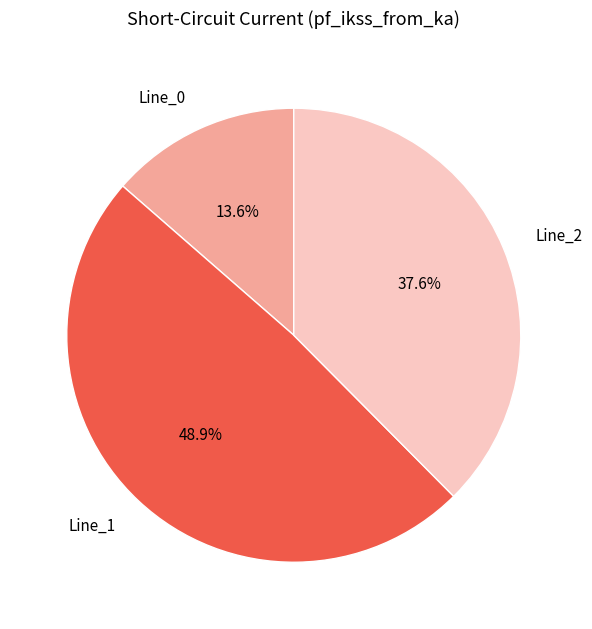

What portion of the pie excludes Line_1?

51.1%